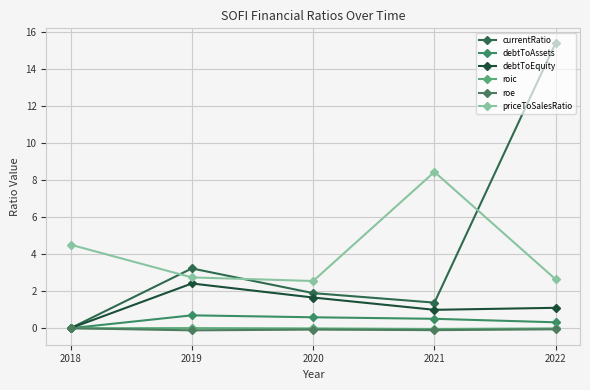

The currentRatio series shows 3.2 at 2019. True or false?

True